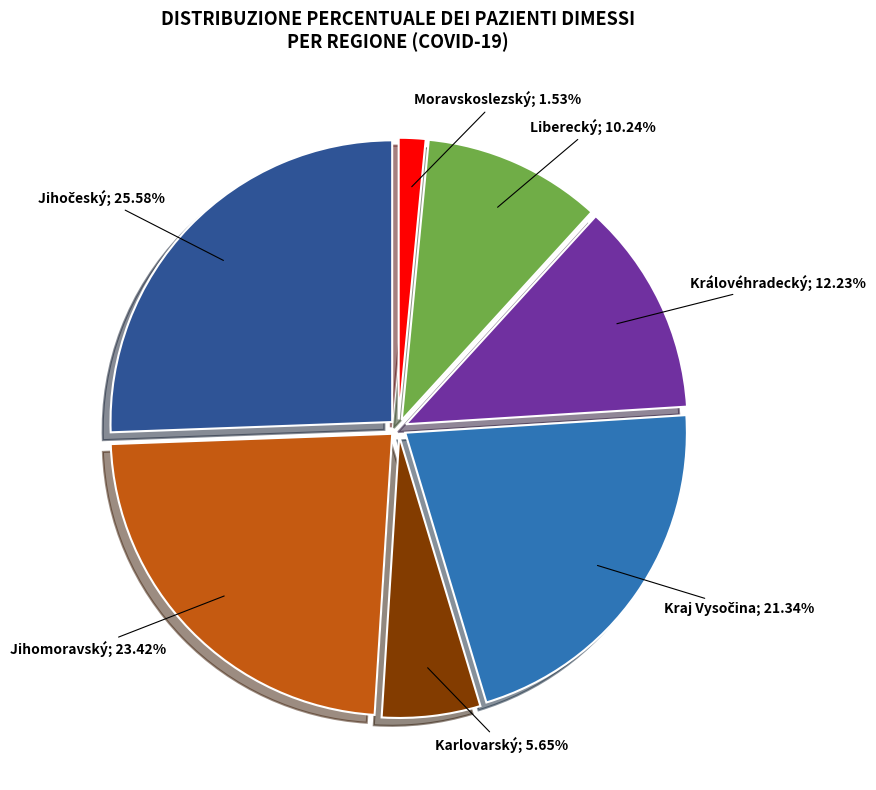

Is there a majority slice in this chart?

No